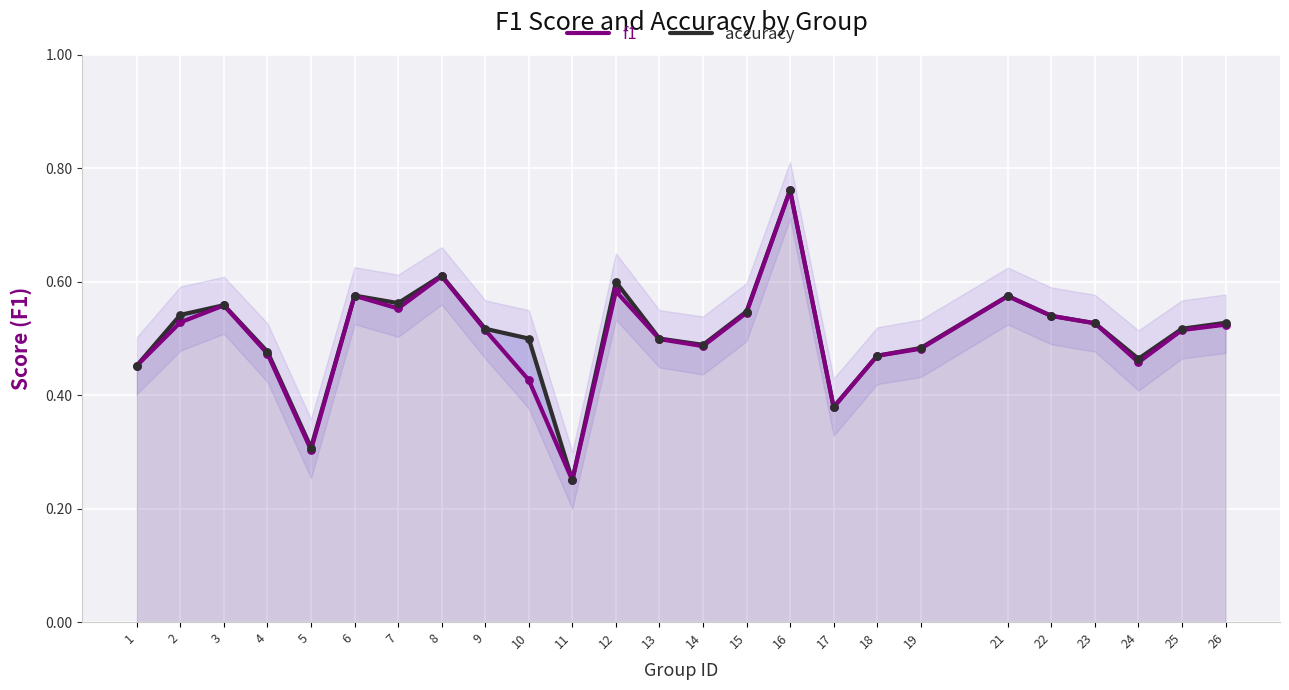

Is the value of f1 at 22 greater than the value of accuracy at 14?

Yes